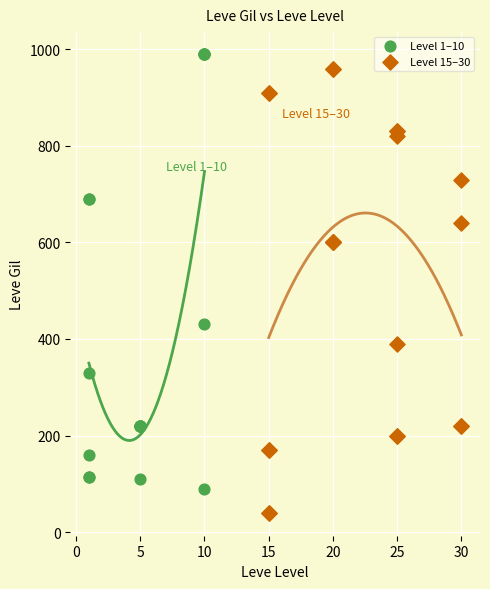

Which series contains the lowest Y value?

Level 15–30